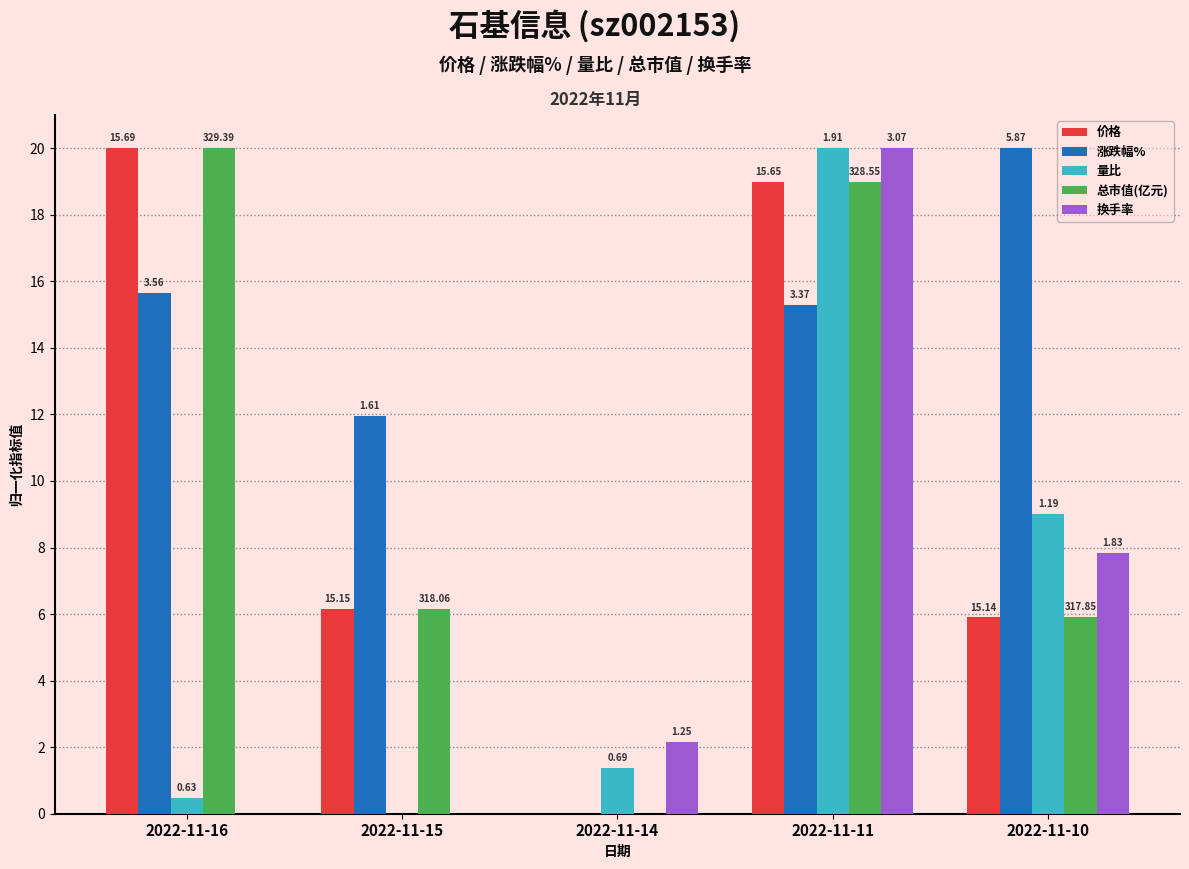

How many groups of bars are there?

5